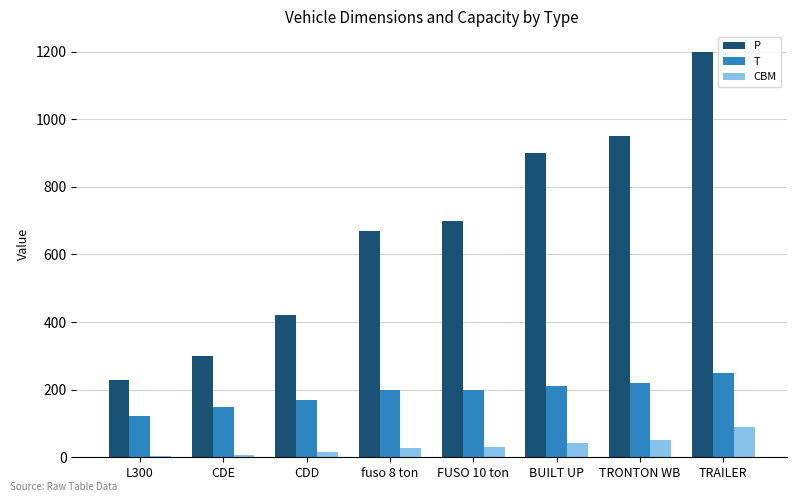

How many values in the CBM series exceed 30?

4